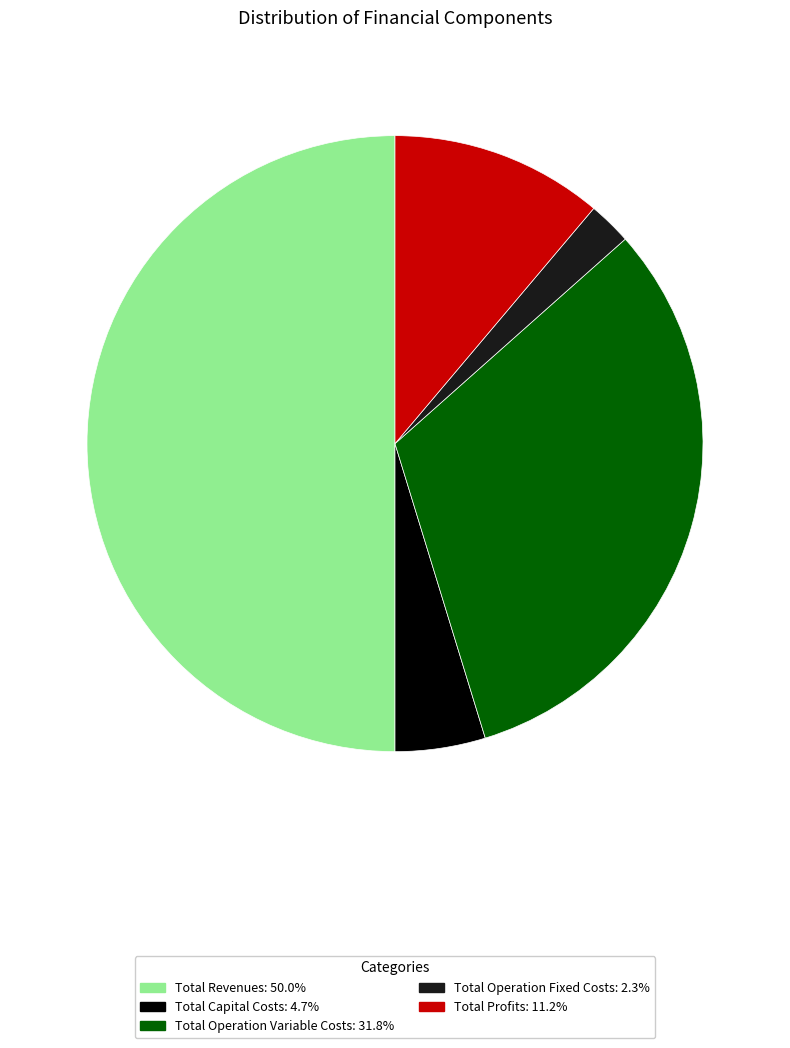

What is the ratio of the value at Total Operation Variable Costs to the value at Total Operation Fixed Costs?

14.0